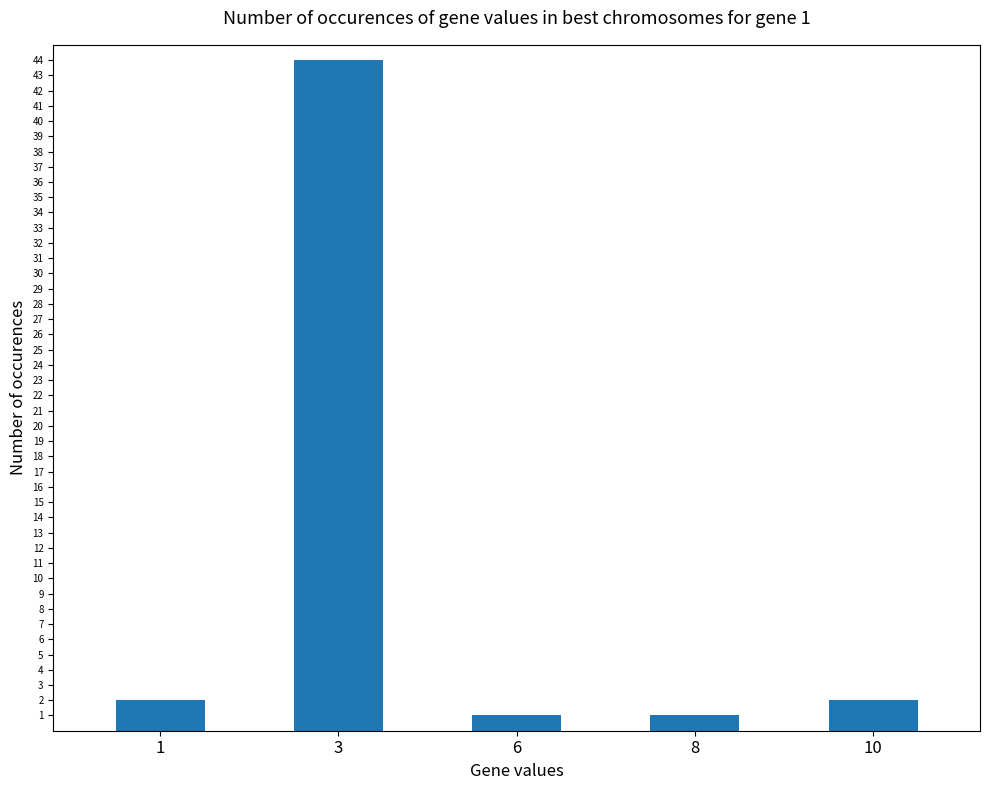

What is the difference between the values at 3 and 10?

42